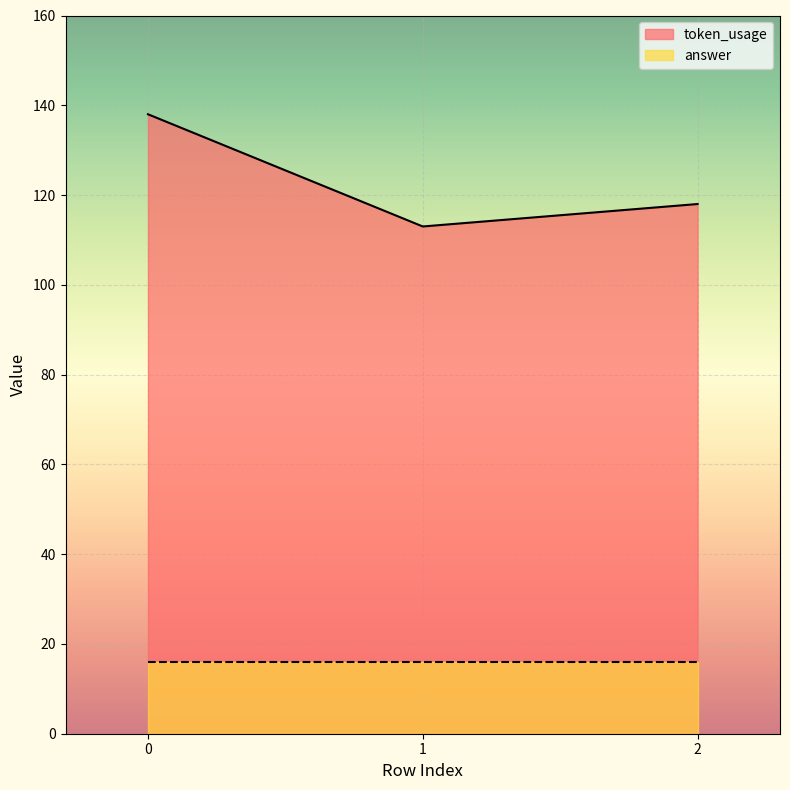

What is the difference between the highest and lowest values at 0?

122